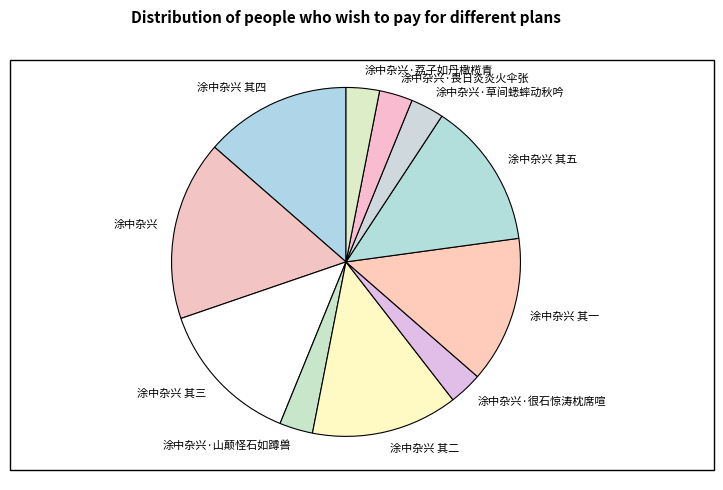

What is the largest slice in the pie chart?

涂中杂兴